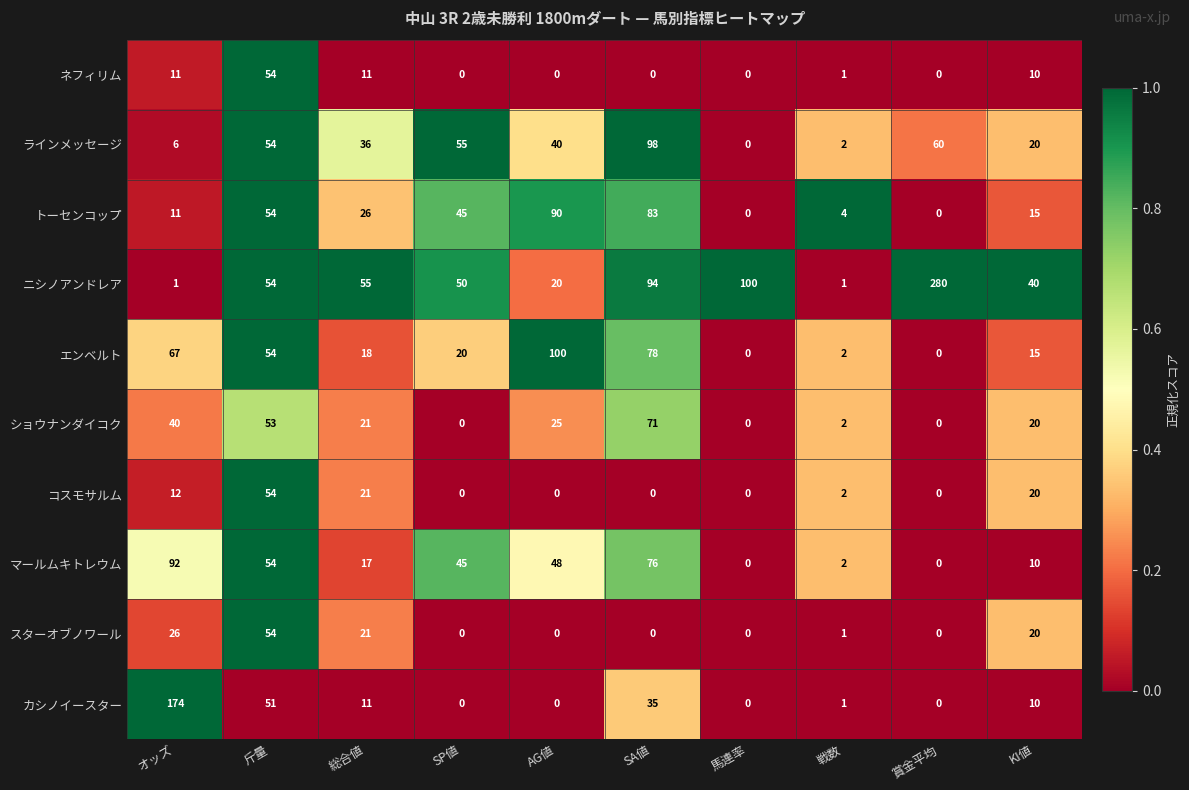

How many data points does each series have?

10